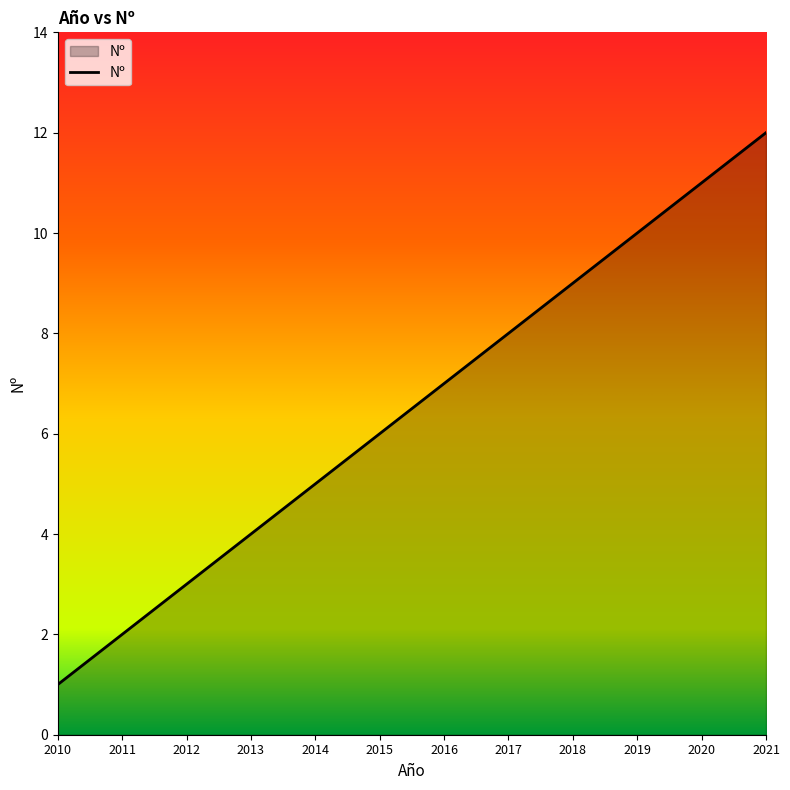

Is it true that the value at 2020 is 5?

False